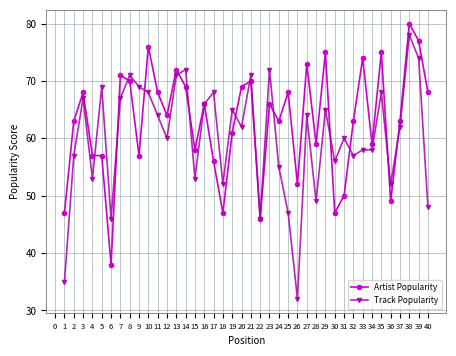

Count the number of data series in this chart.

2